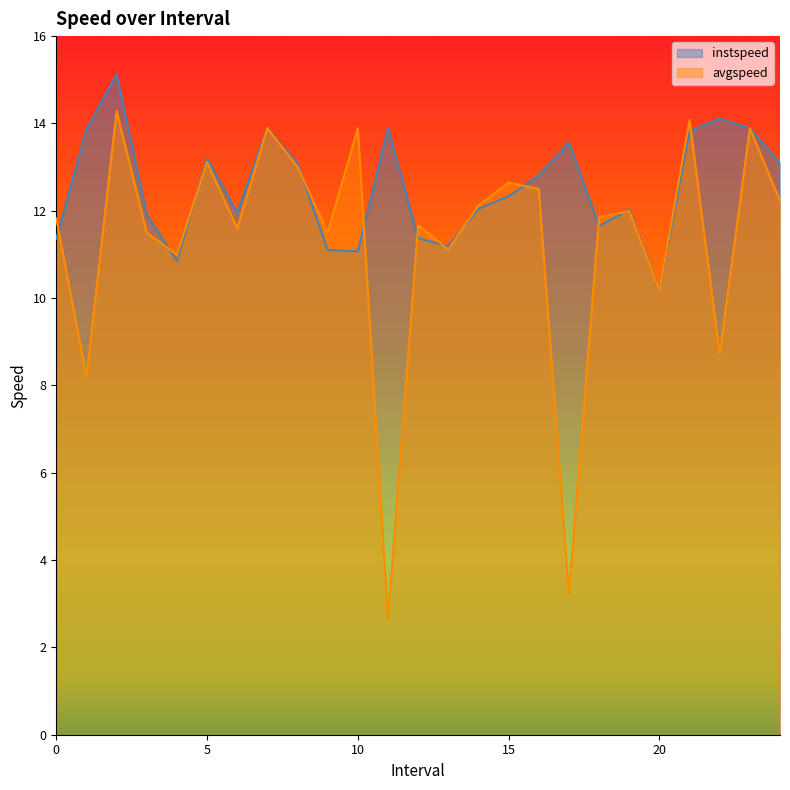

After their last crossing, which series has the higher values: instspeed or avgspeed?

instspeed